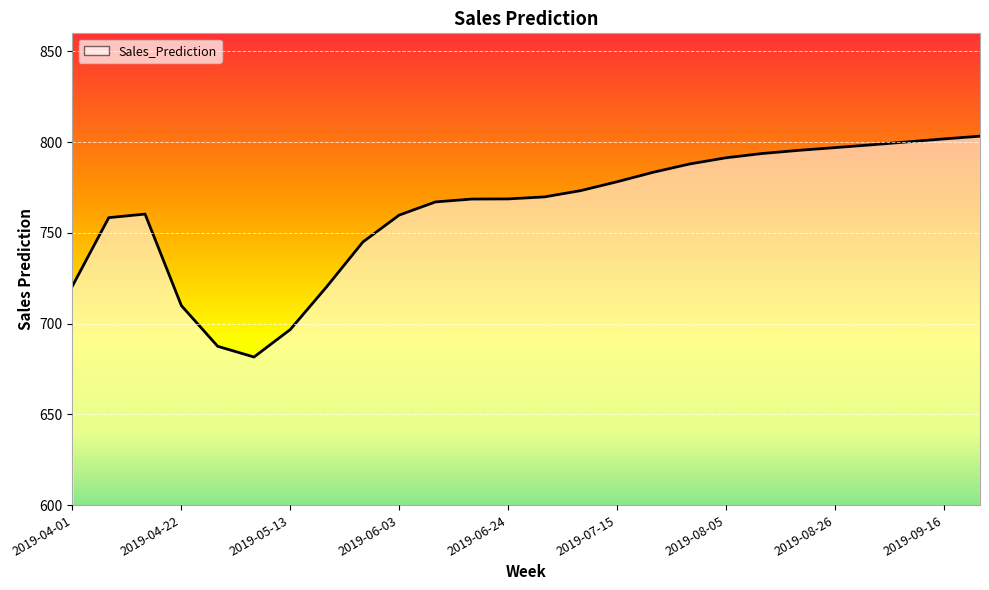

What is the greatest value displayed?

803.3